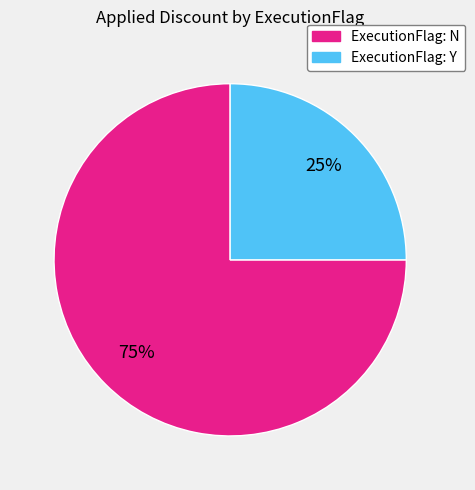

How many segments does this pie chart have?

2